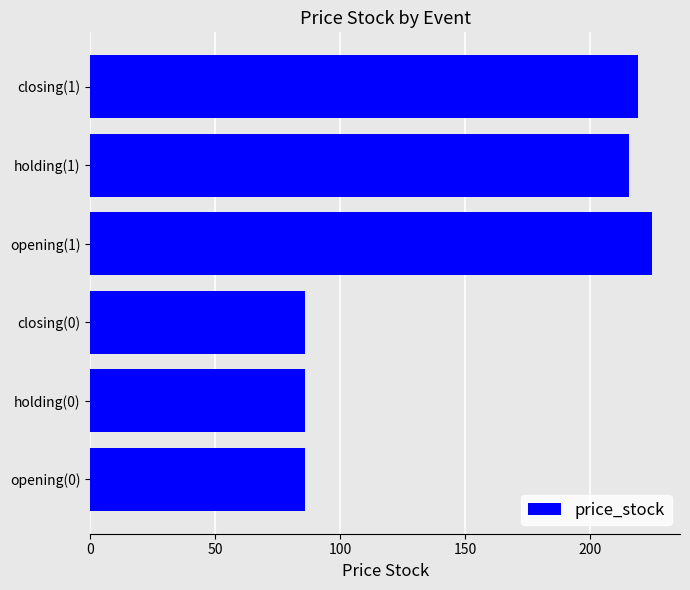

Where is the data nearest to the value 155?

holding(1)